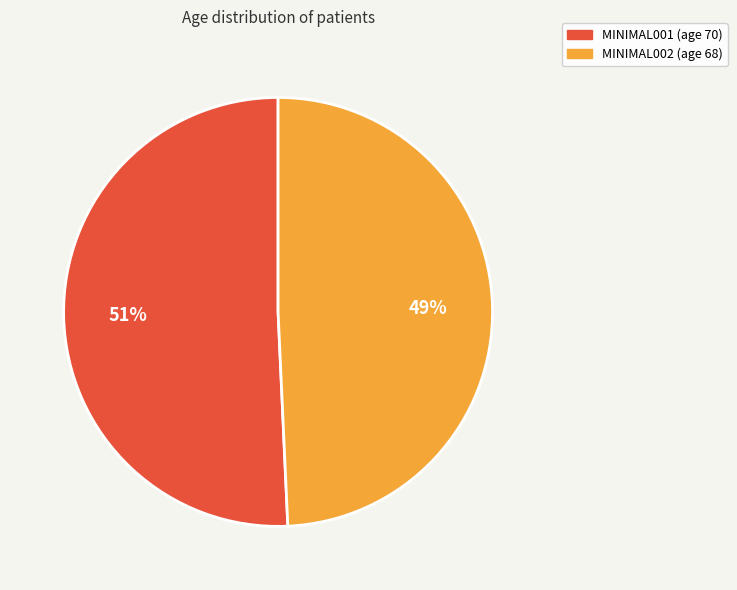

To the nearest percent, what is the average slice percentage?

50%